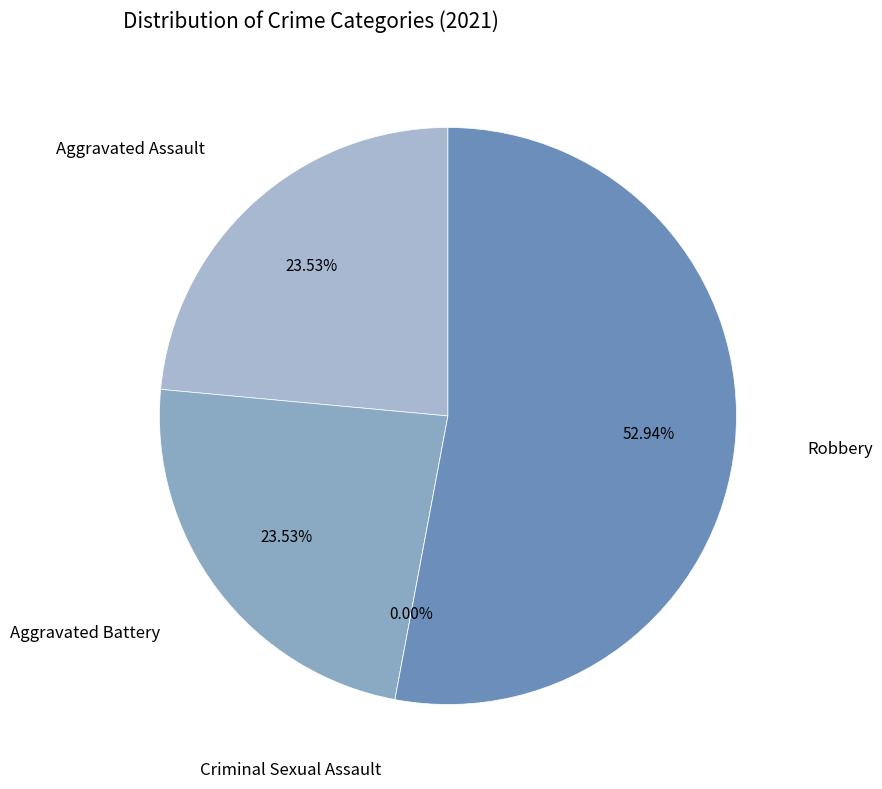

Is the sum of Aggravated Assault and Criminal Sexual Assault greater than half?

No